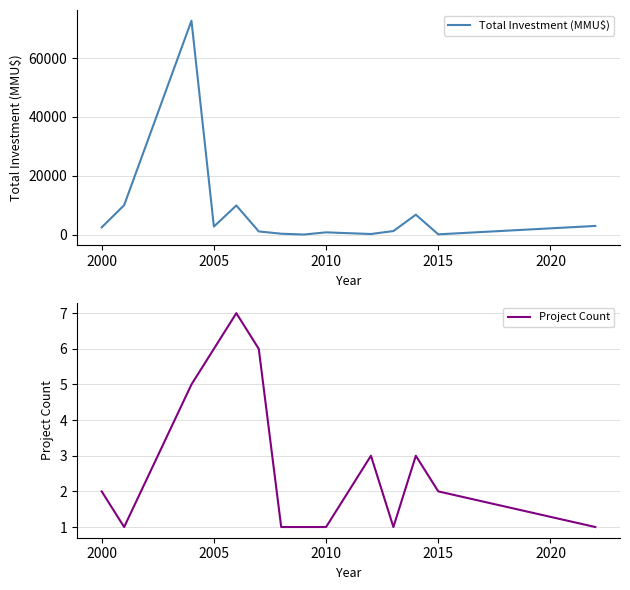

Is it true that Total Investment (MMU$) equals 760 at 2010?

True